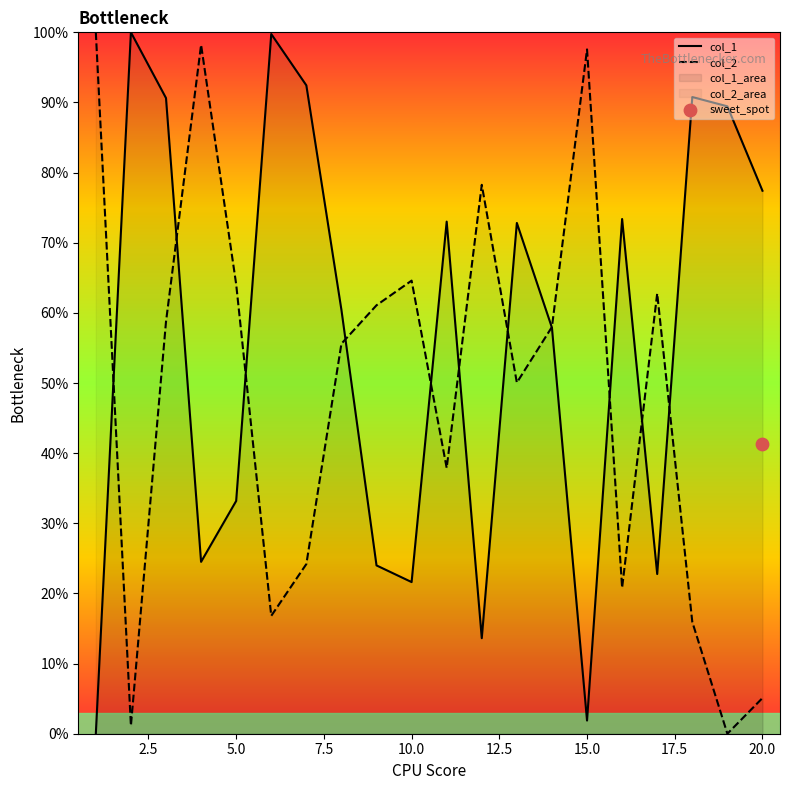

What is the total value across all series at 12.5?

1.2